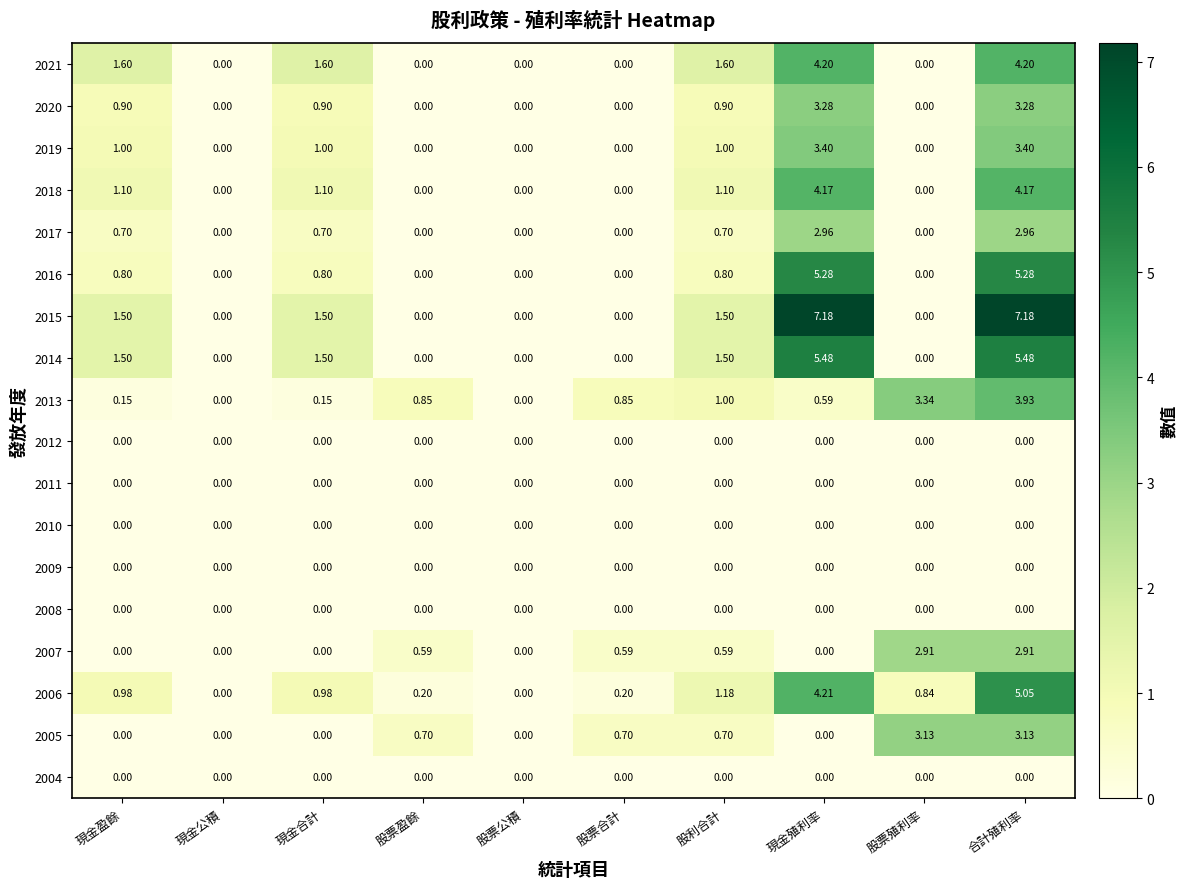

At which label does 2021 first exceed 1?

現金盈餘